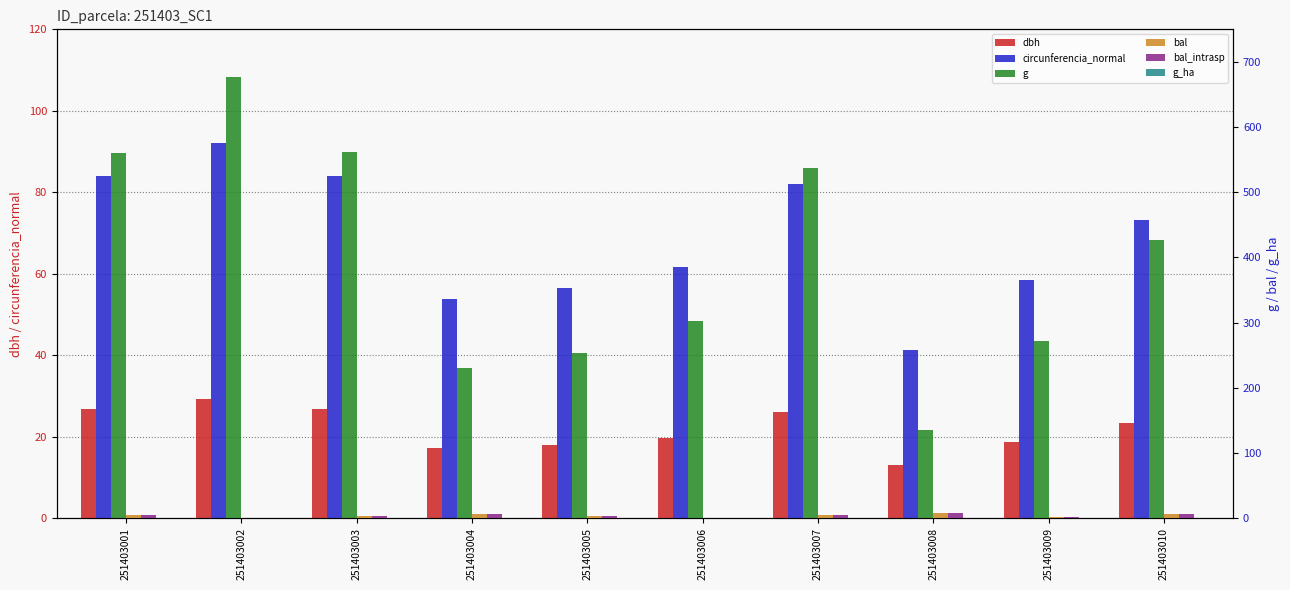

Which series changed the most between 251403003 and 251403007?

g